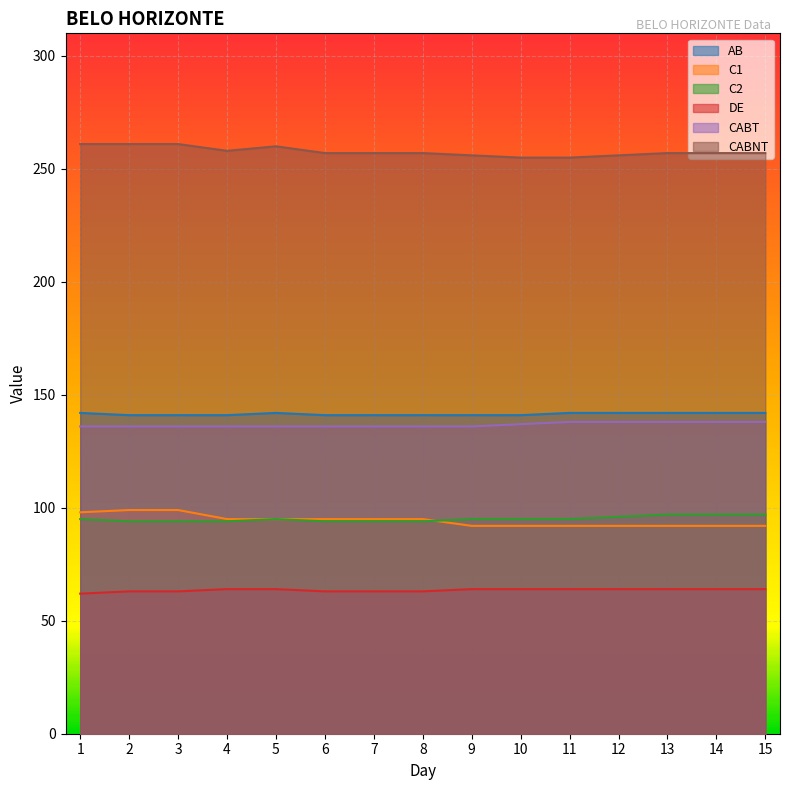

How many values in the CABT series exceed 136?

6